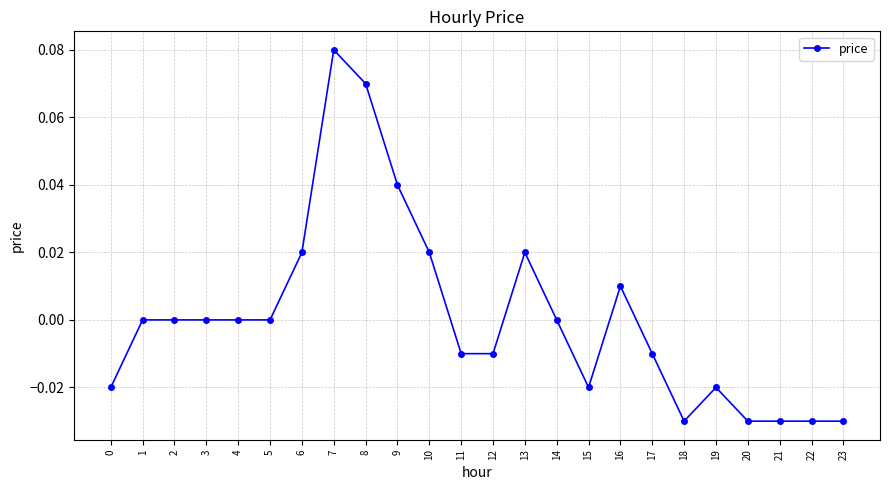

The chart shows a value of 0.0 at 13. True or false?

True